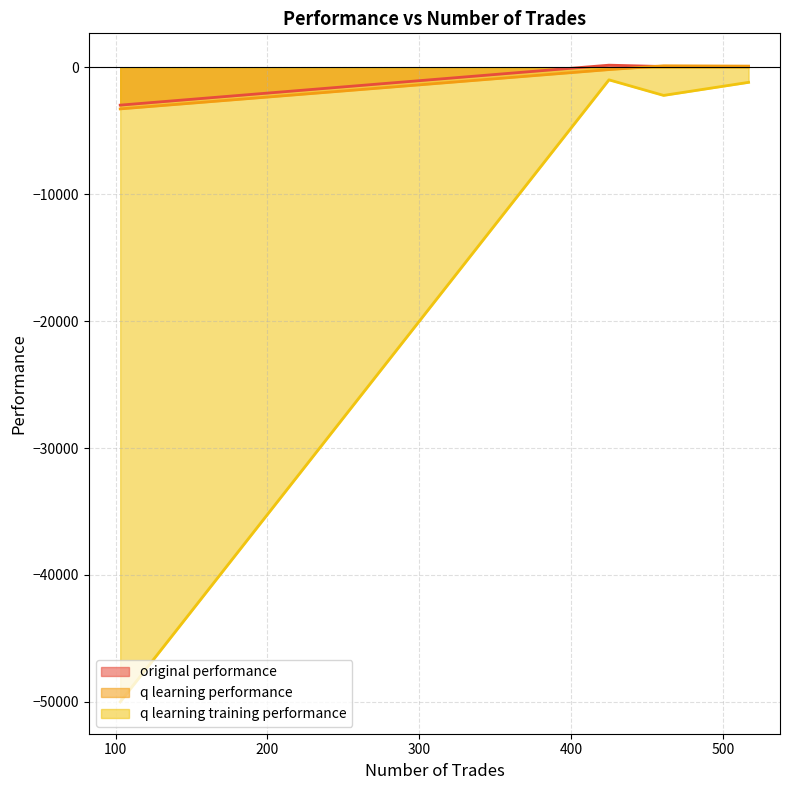

What is the difference between the maximum and minimum values in the q learning training performance series?

49020.8